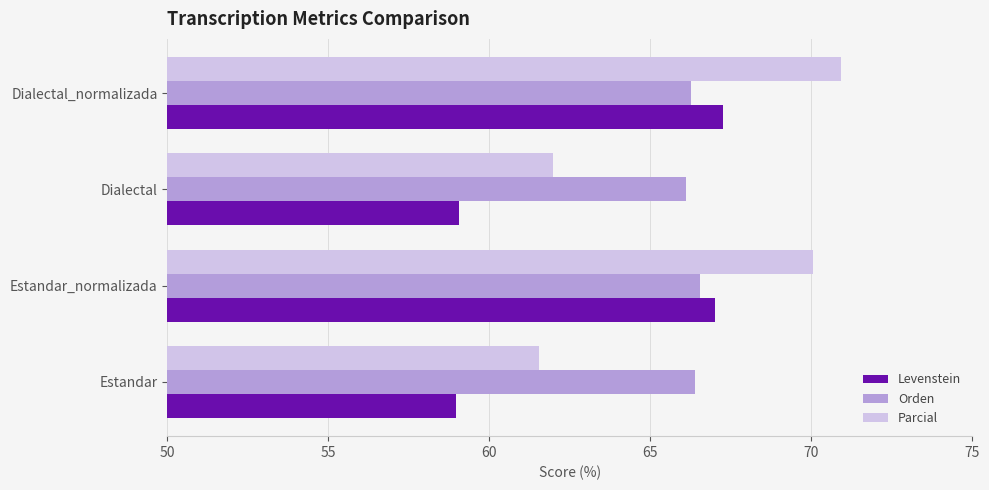

What is the total value across all series at Estandar?

186.9